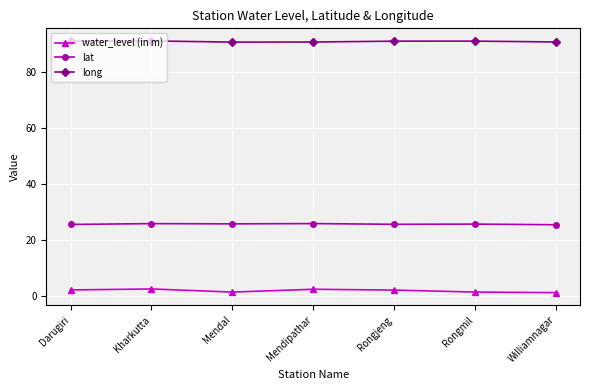

What is the difference between the highest and lowest values at Rongjeng?

88.5